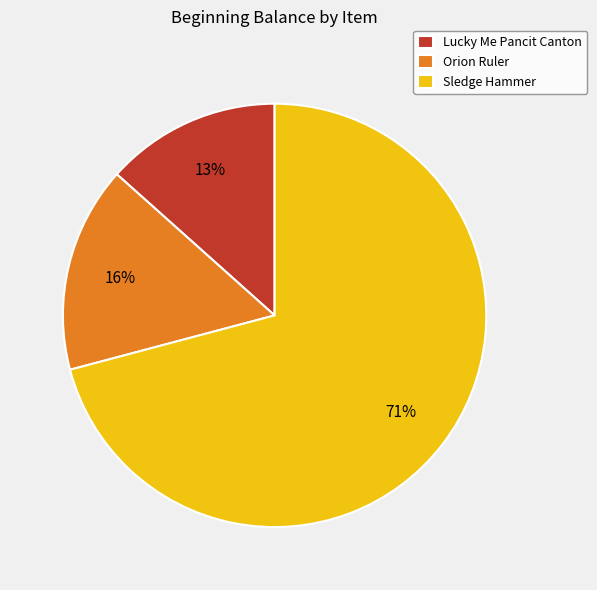

To the nearest percent, what is the combined percentage of Lucky Me Pancit Canton and Orion Ruler?

29%